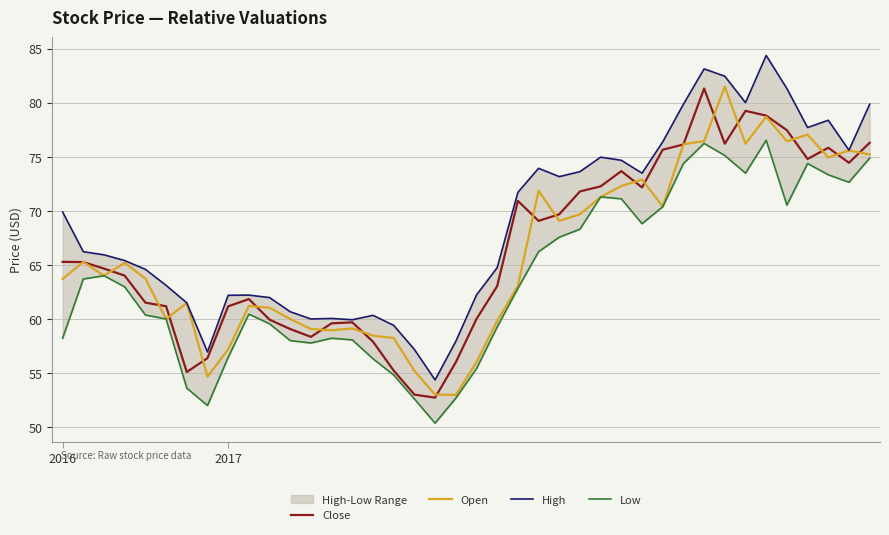

Count the number of categories in the chart.

40